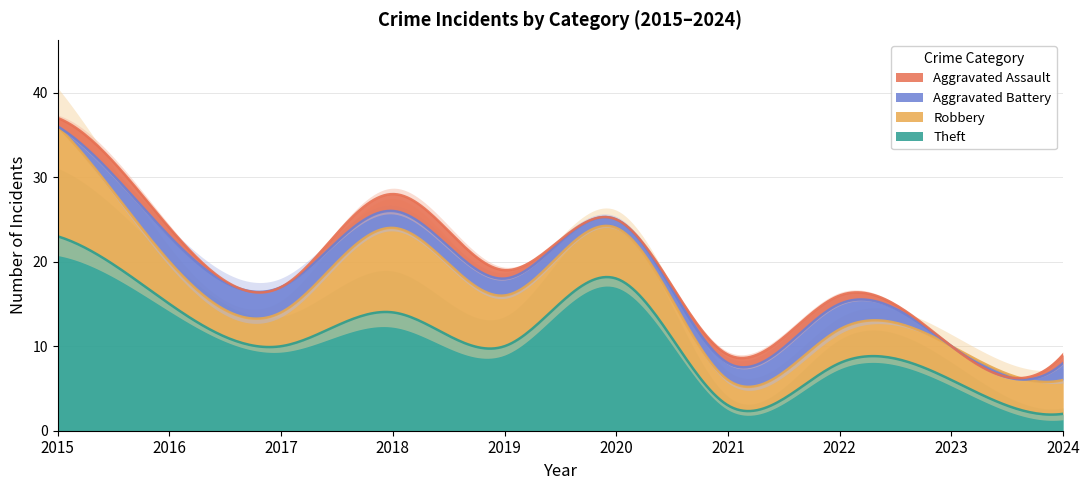

What is the sum of all Aggravated Assault values?

8